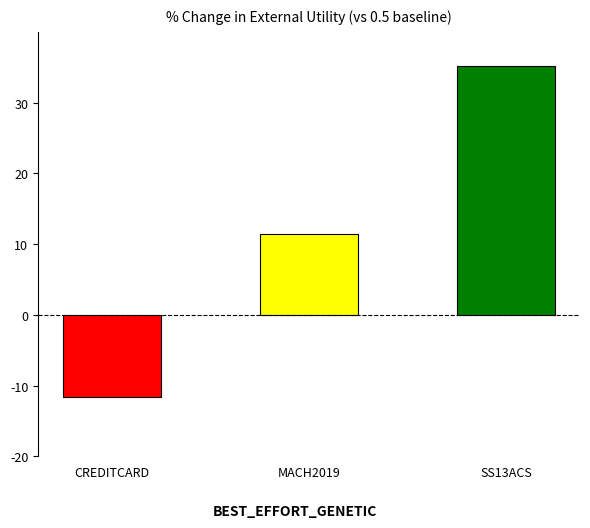

Are the bars horizontal?

No